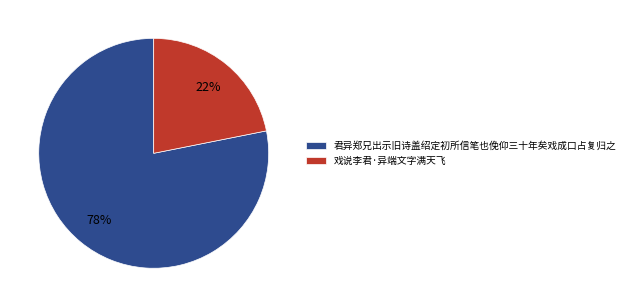

Is the sum of 戏说李君·异端文字满天飞 and 君异郑兄出示旧诗盖绍定初所信笔也俛仰三十年矣戏成口占复归之 greater than half?

Yes